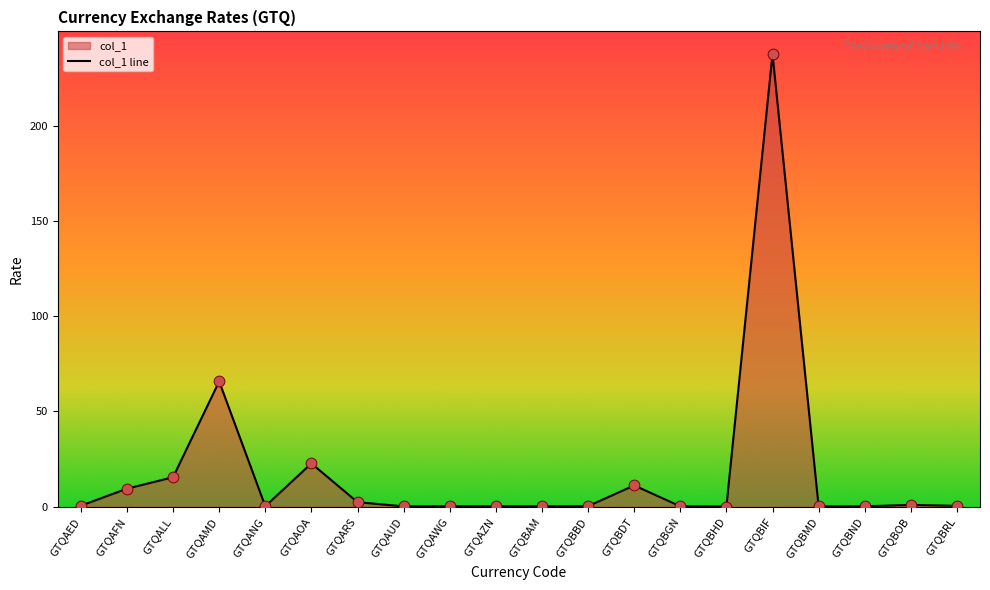

What is the ratio of the value at GTQBOB to the value at GTQAFN?

0.1